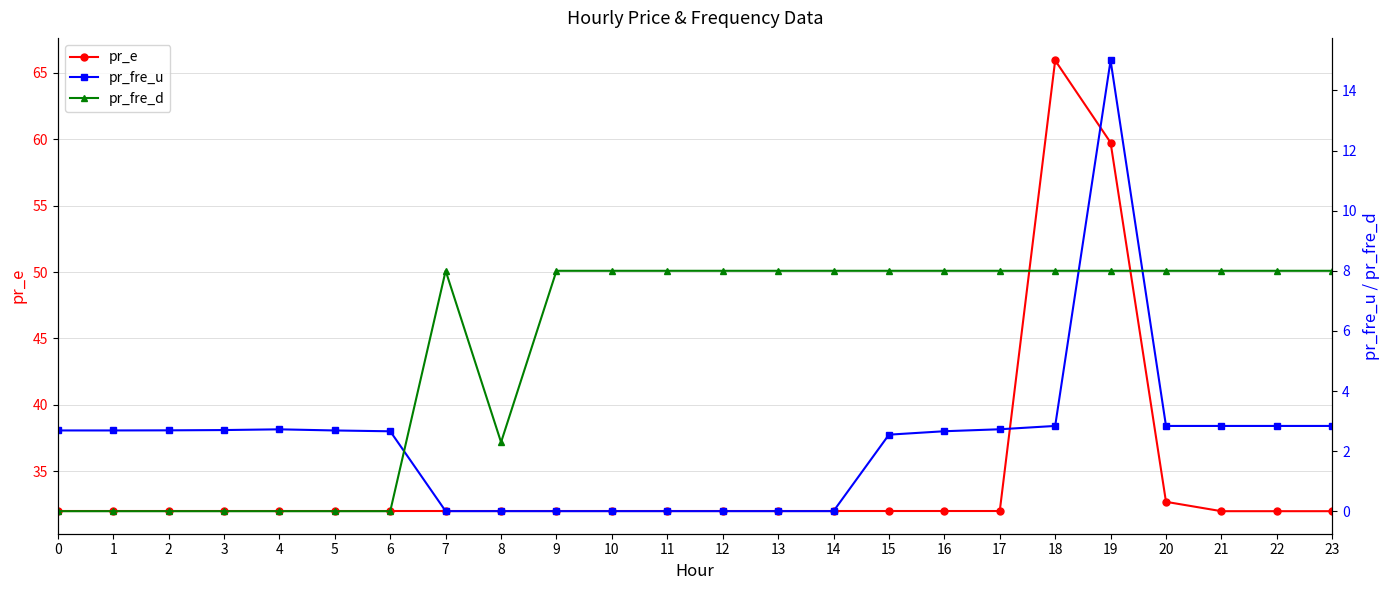

Which has a higher value, 1 or 10?

1